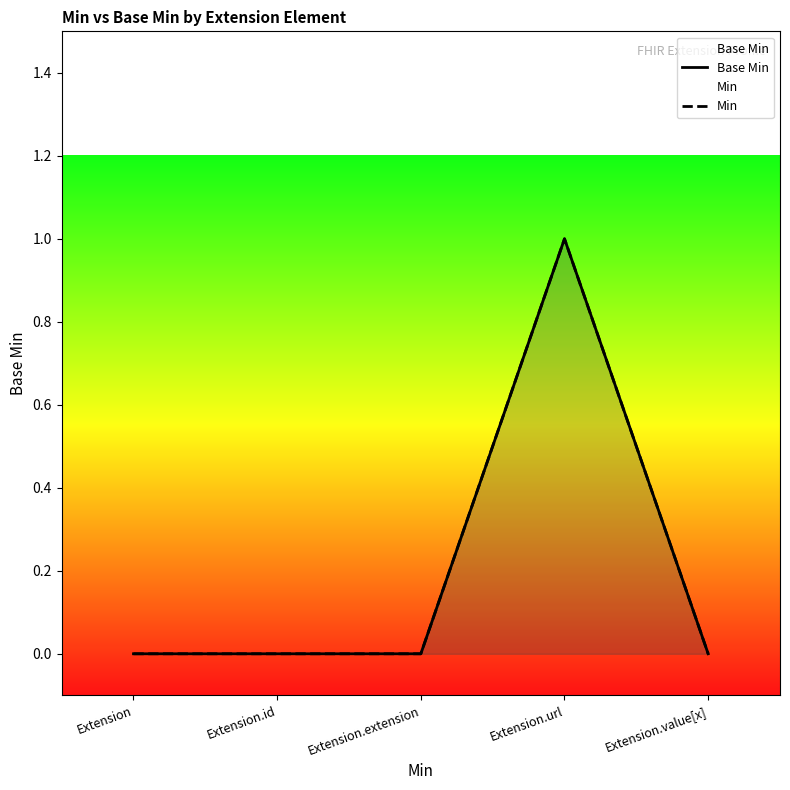

True or false: Base Min has more than 2 interior local peaks.

False